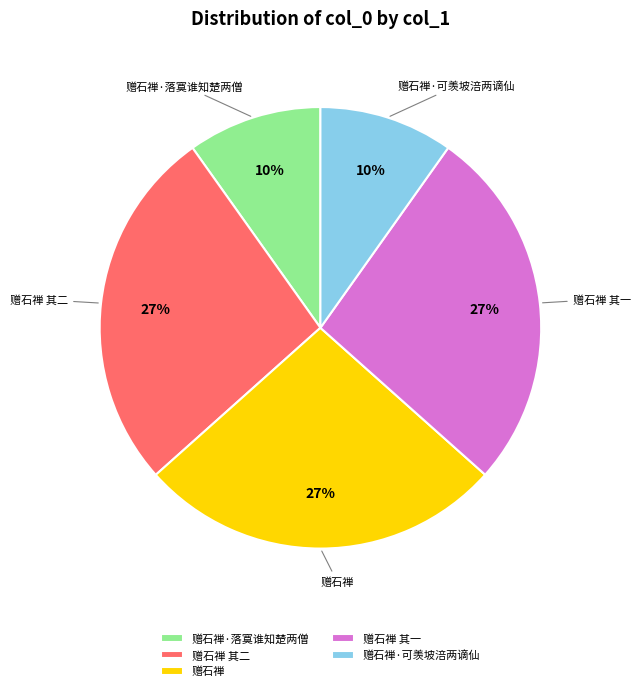

Does any single category account for the majority?

No